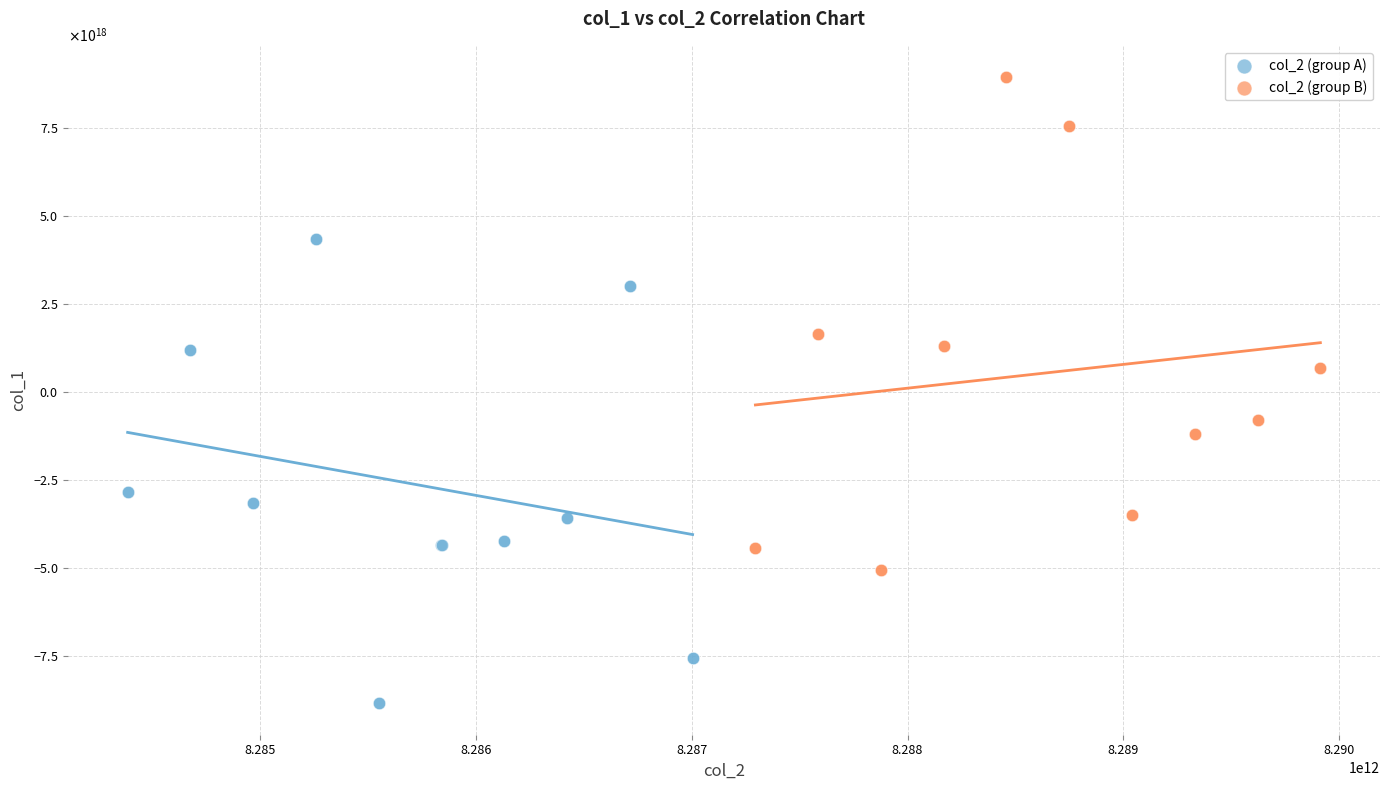

Which series reaches the minimum Y coordinate?

col_2 (group A)